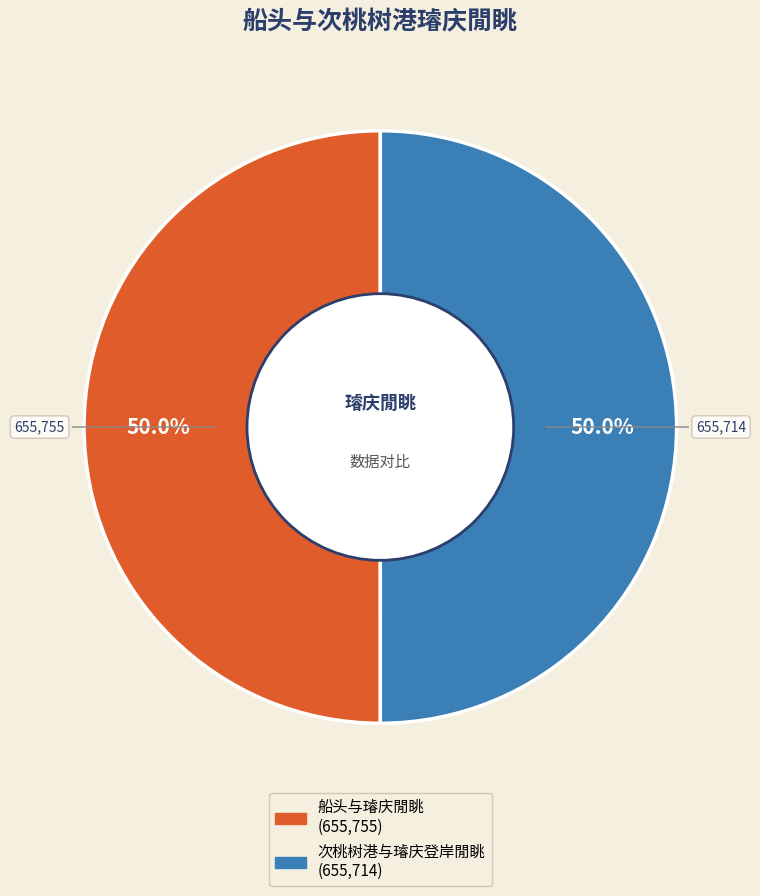

What percentage do 次桃树港与璿庆登岸閒眺 and 船头与璿庆閒眺 together represent?

100.0%